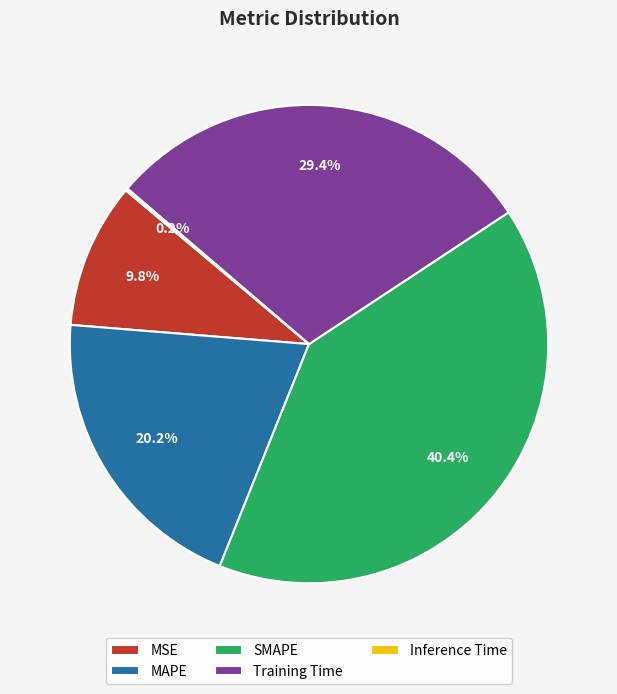

What is the ratio of the value at SMAPE to the value at MAPE?

2.0